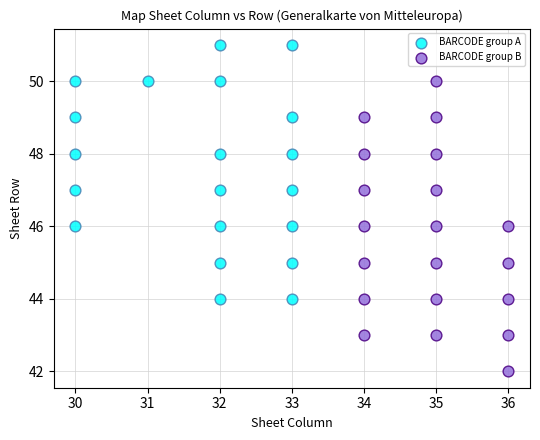

Which series contains the highest Y value?

BARCODE group A